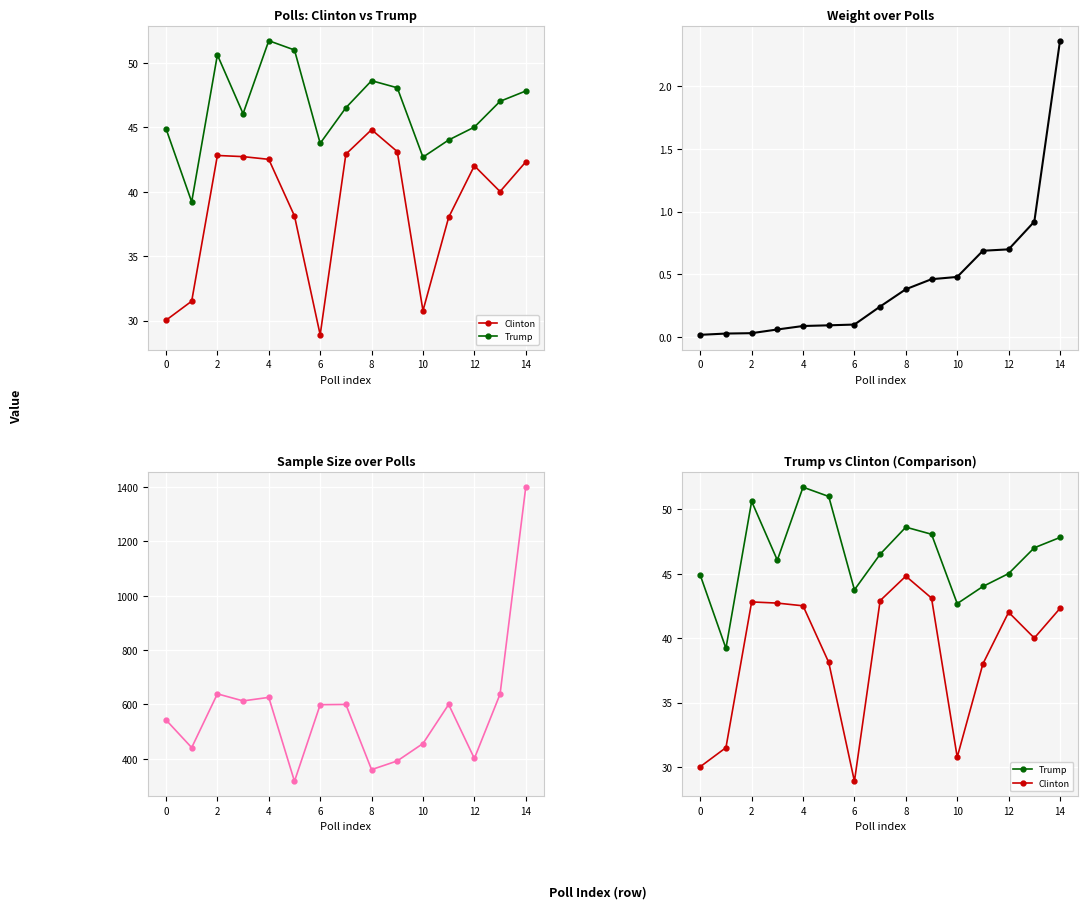

What is the label of the 13th point from the right?

2